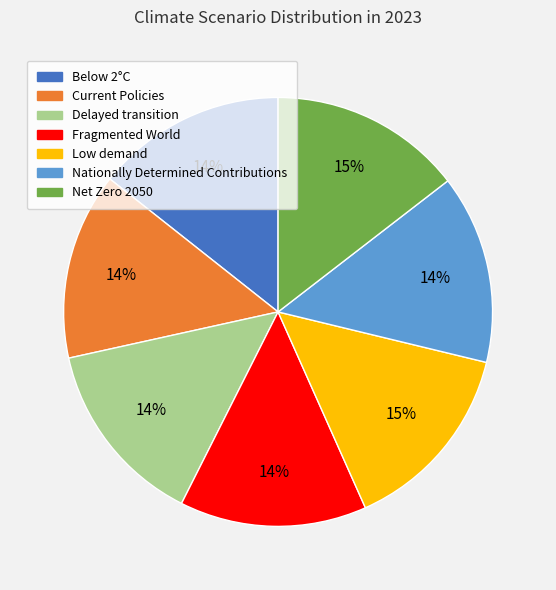

Do Delayed transition and Fragmented World together represent more than half of the pie?

No